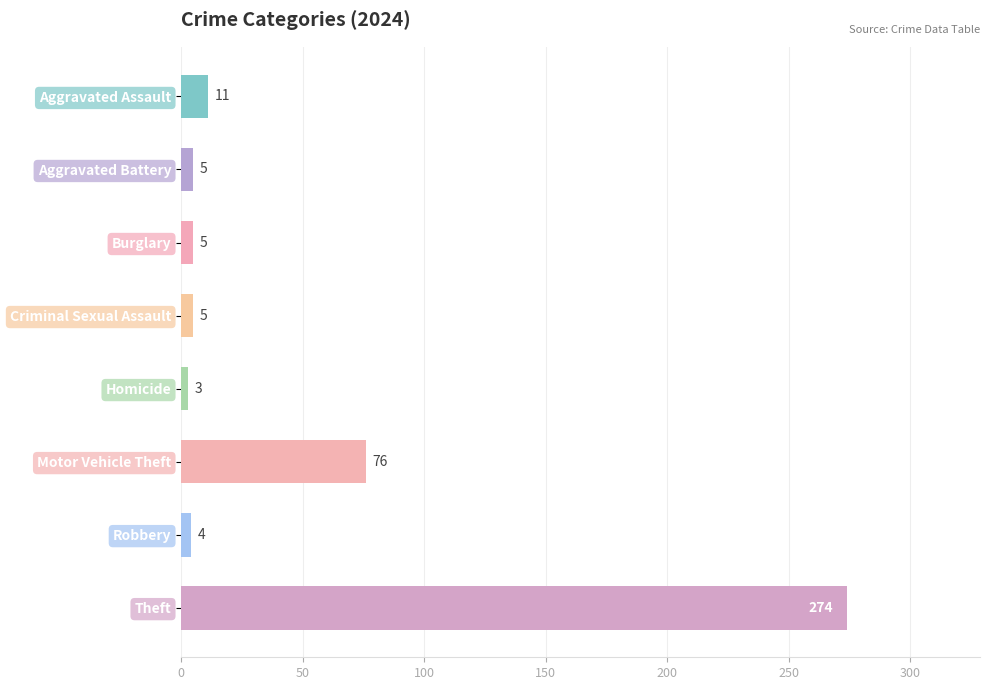

Approximately how many times larger is the value at Motor Vehicle Theft compared to Theft?

0.3